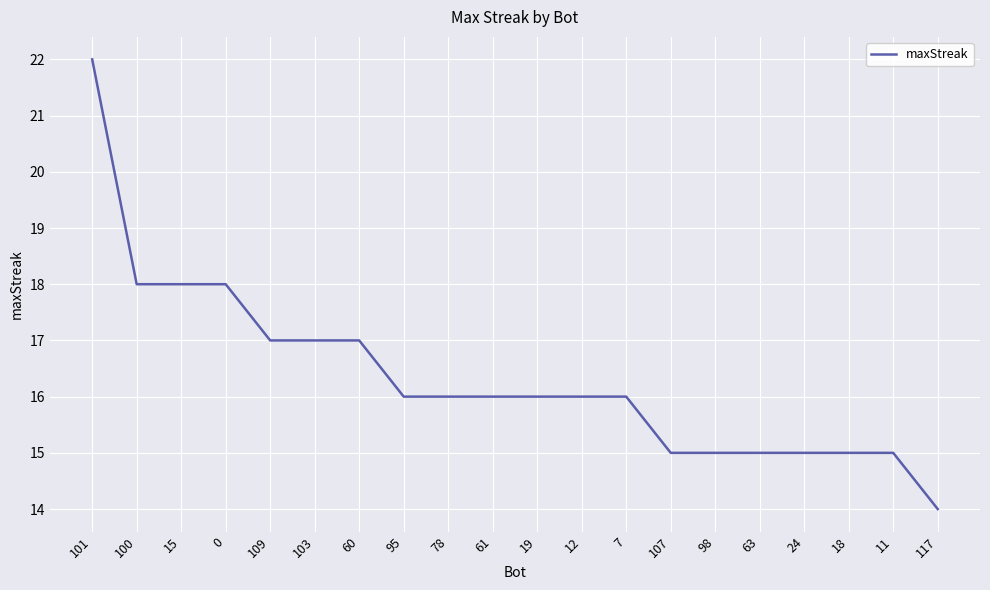

The chart shows a value of 7 at 95. True or false?

False